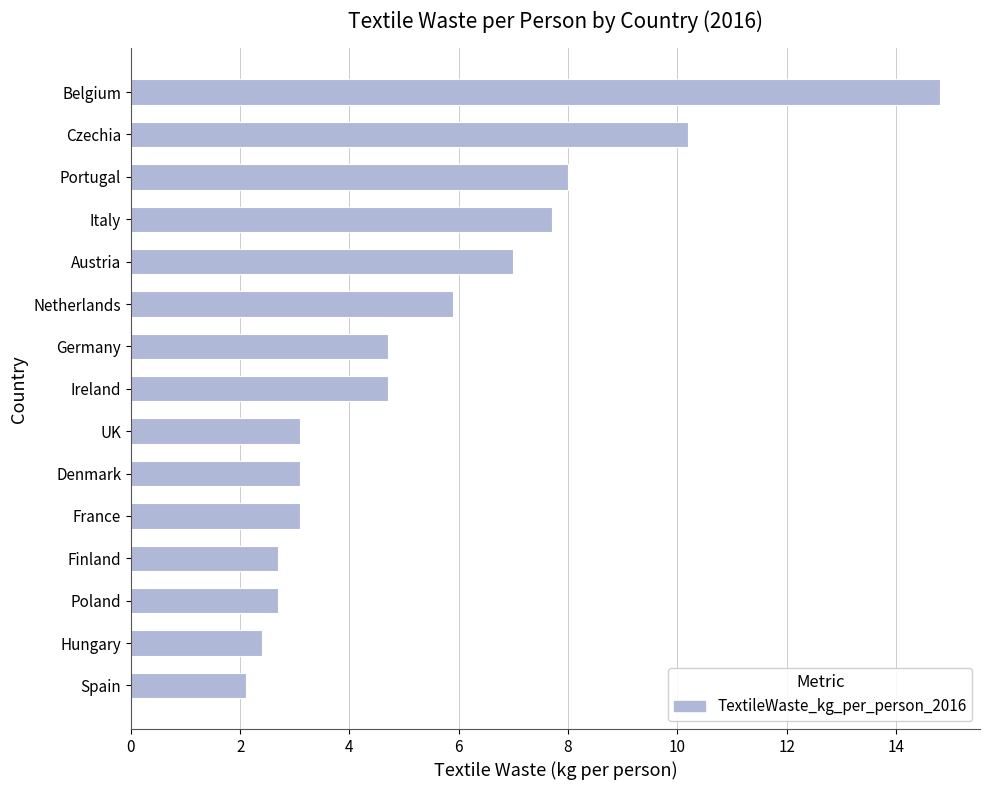

Reading bottom to top, extract all data points from this chart.

Spain=2.1	Hungary=2.4	Poland=2.7	Finland=2.7	France=3.1	Denmark=3.1	UK=3.1	Ireland=4.7	Germany=4.7	Netherlands=5.9	Austria=7.0	Italy=7.7	Portugal=8.0	Czechia=10.2	Belgium=14.8